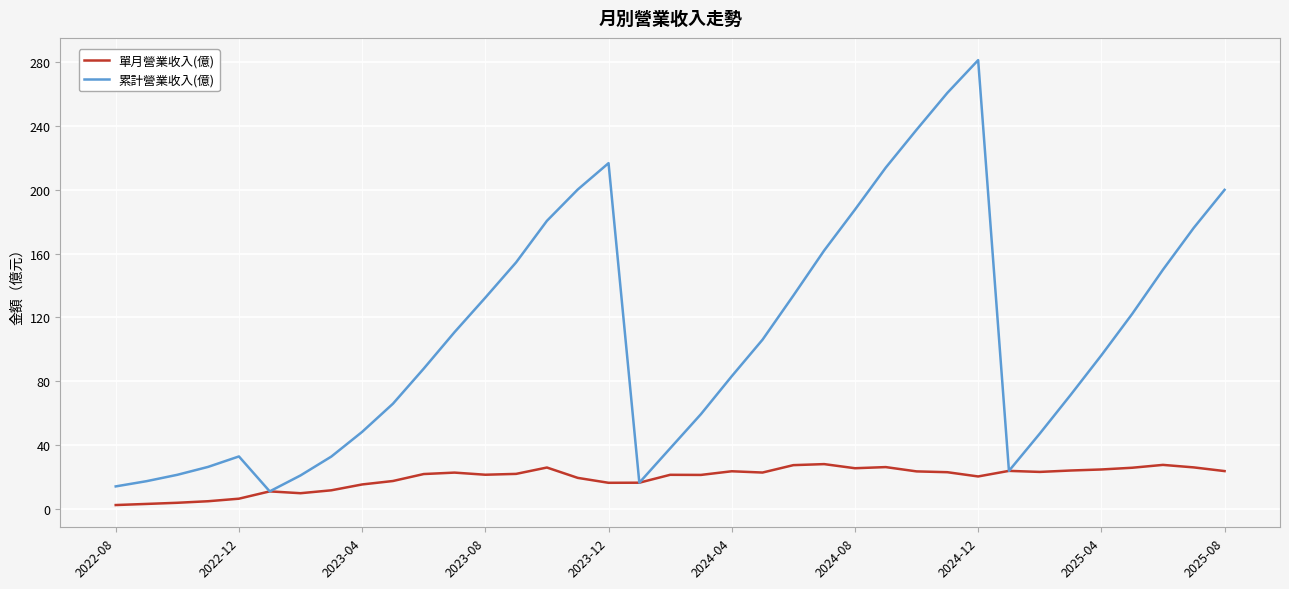

Which series has the widest spread of values?

累計營業收入(億)